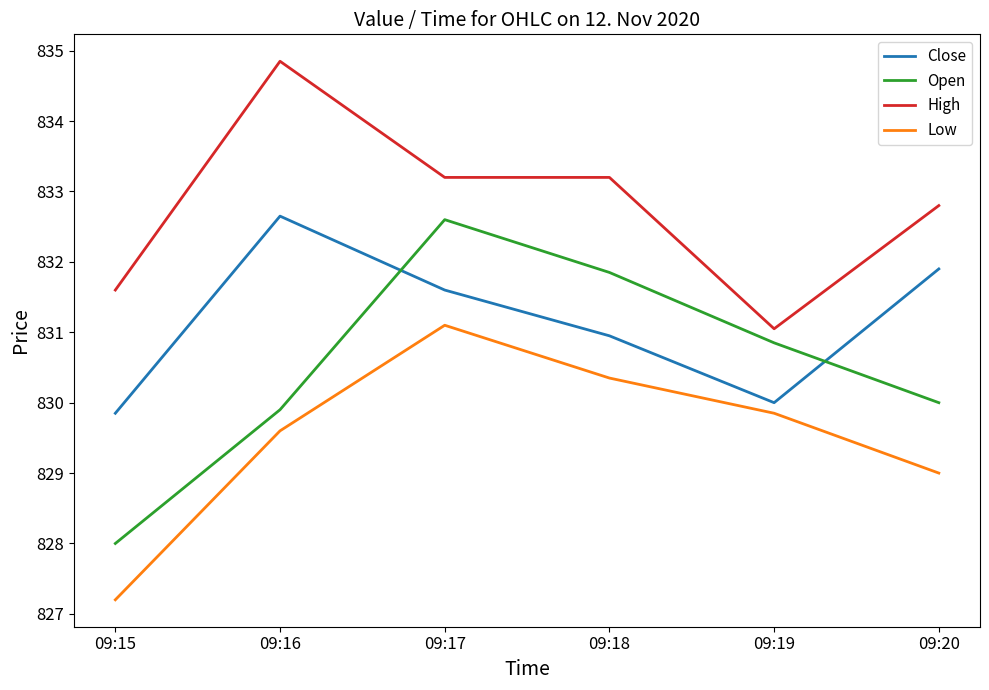

What is the total value across all series at 09:20?

3323.7